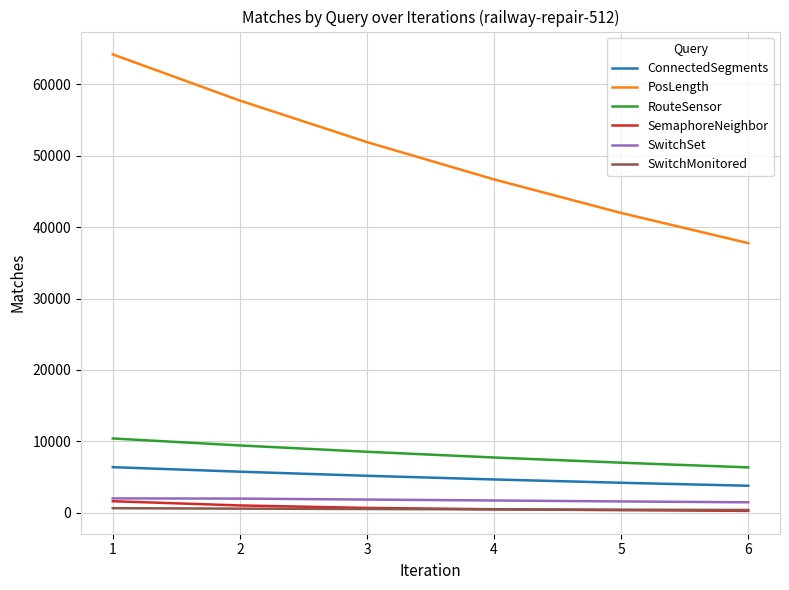

What is the average value of the ConnectedSegments series?

4974